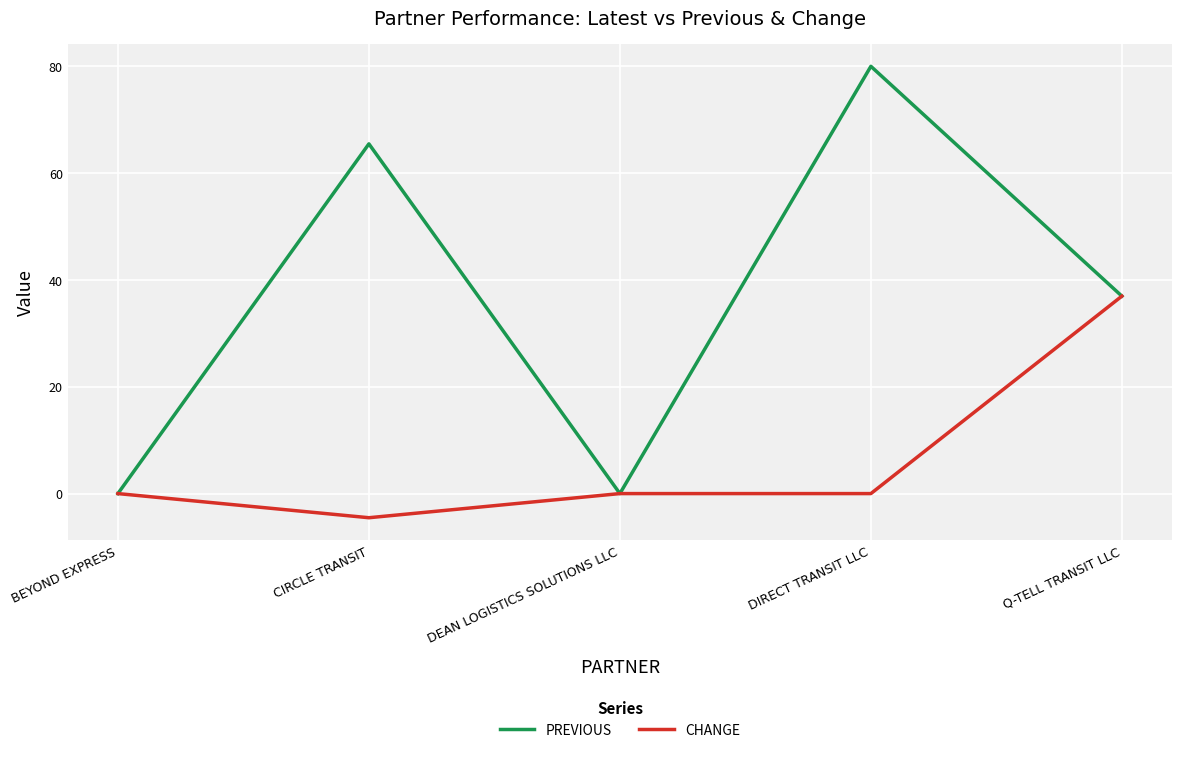

What position from the right is BEYOND EXPRESS?

5